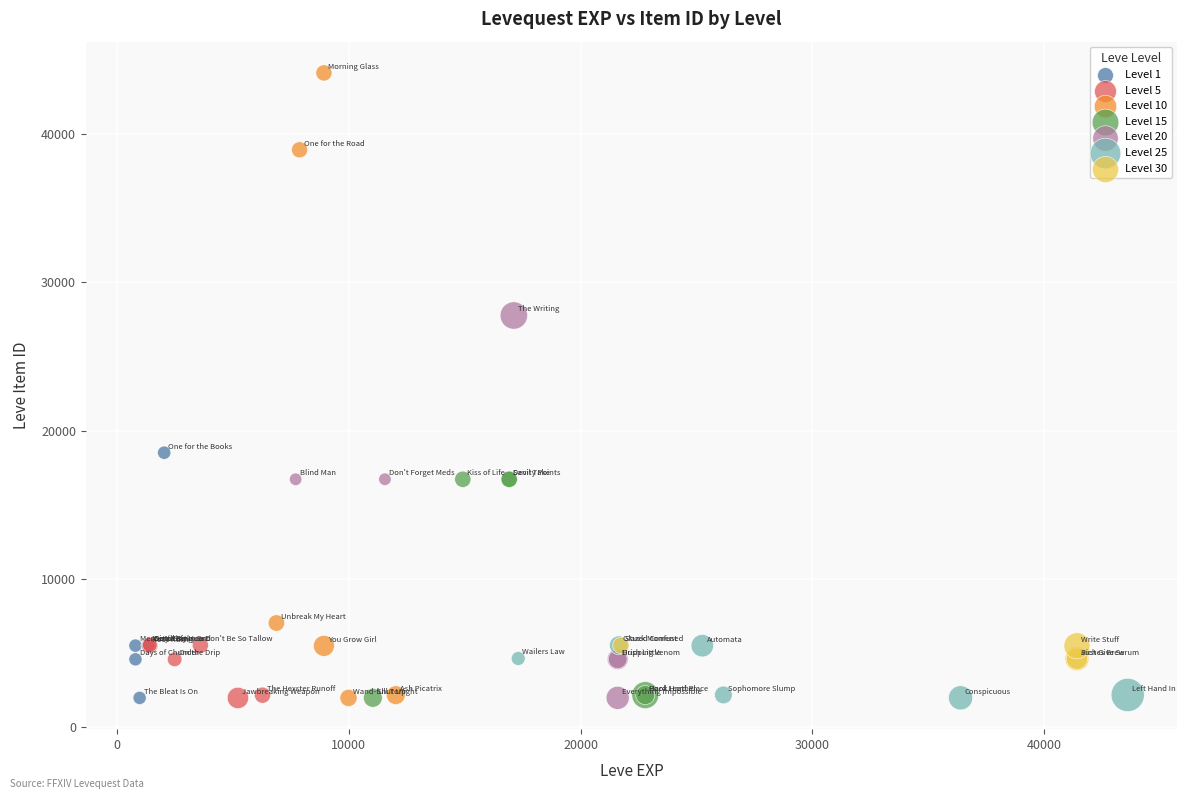

Which series has the widest spread of Y values?

Level 10